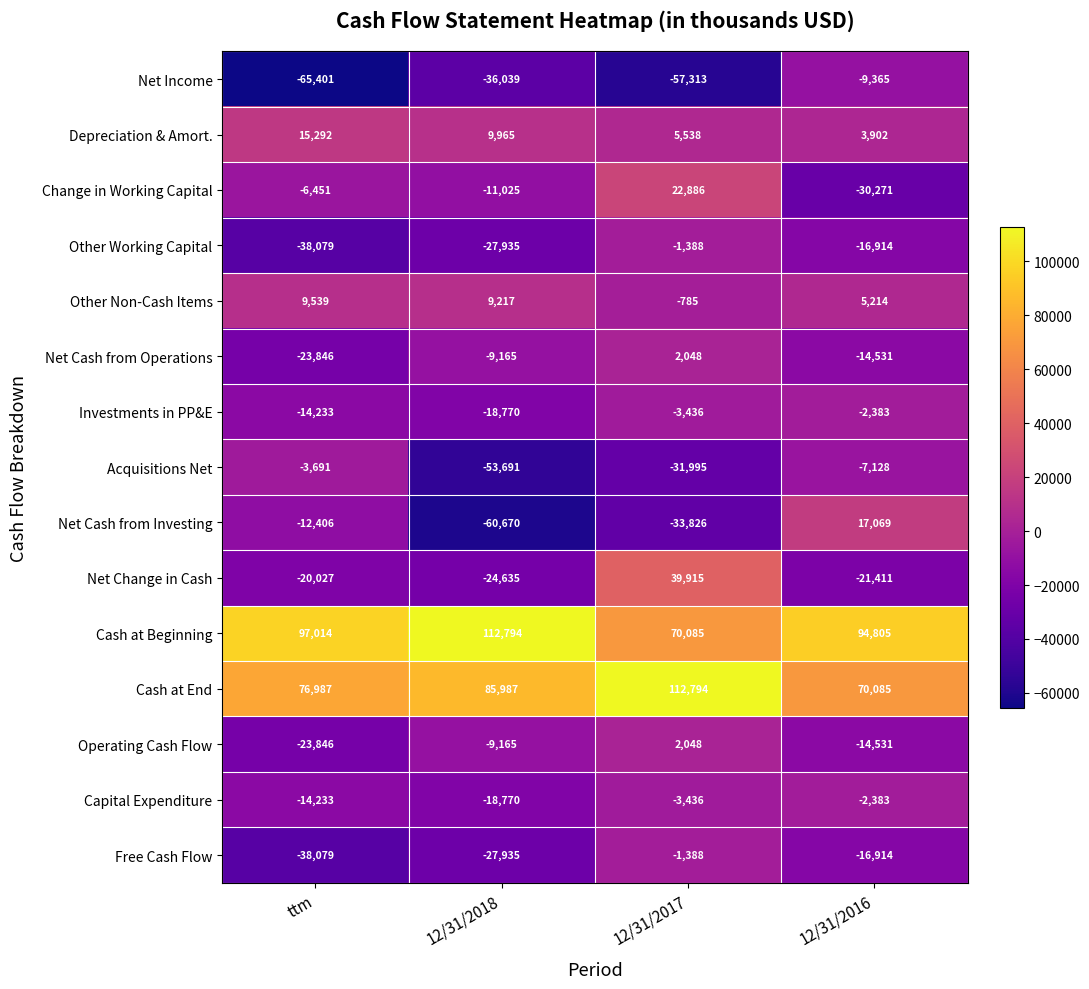

How many data points in Free Cash Flow are above -16914?

1